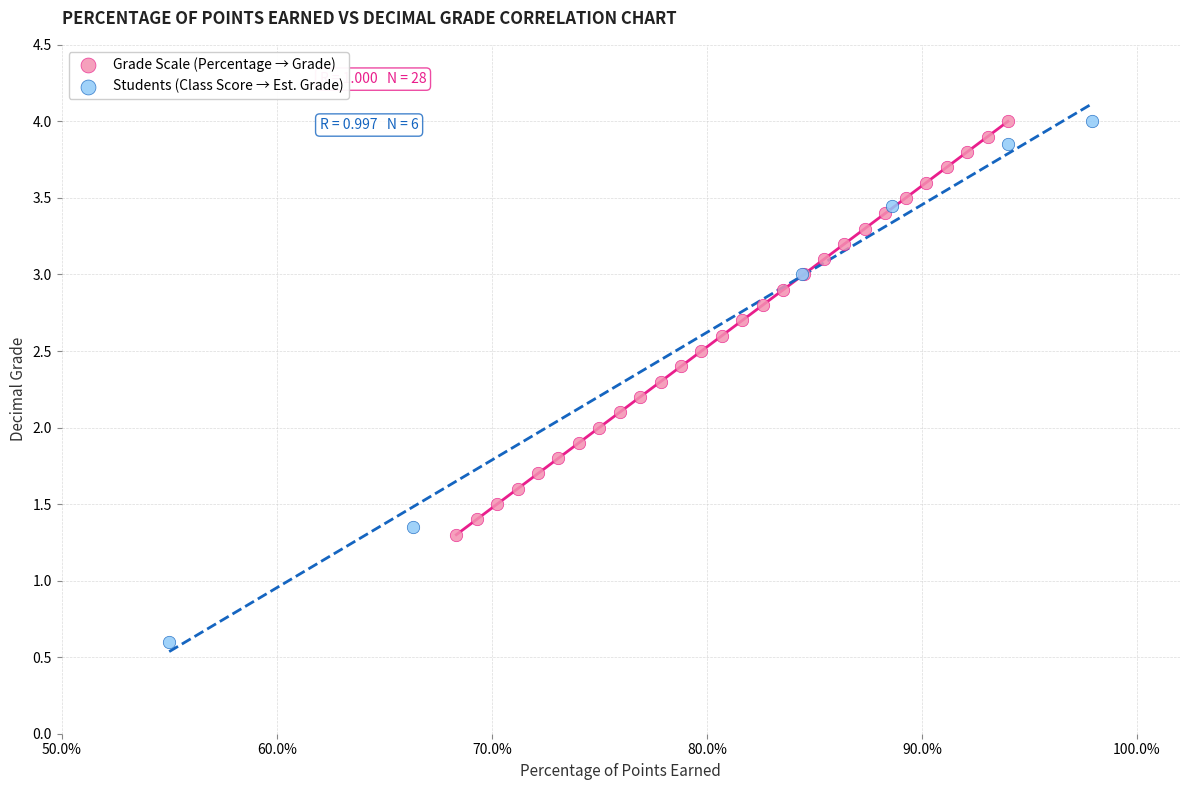

Which series has the largest Y range (max minus min)?

Students (Class Score → Est. Grade)